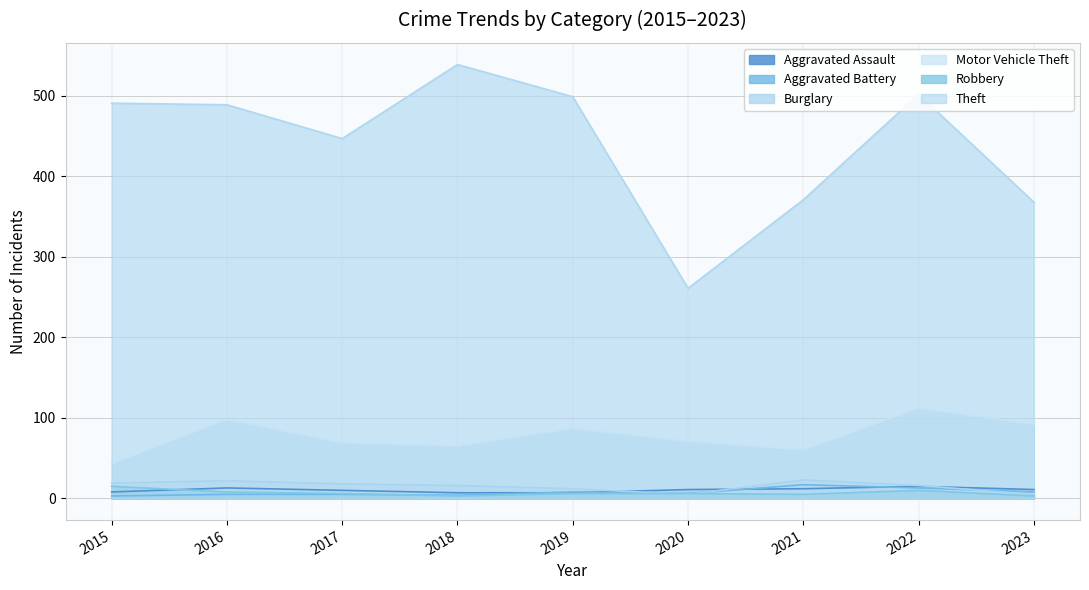

The value of Aggravated Battery at 2019 is 11. True or false?

False